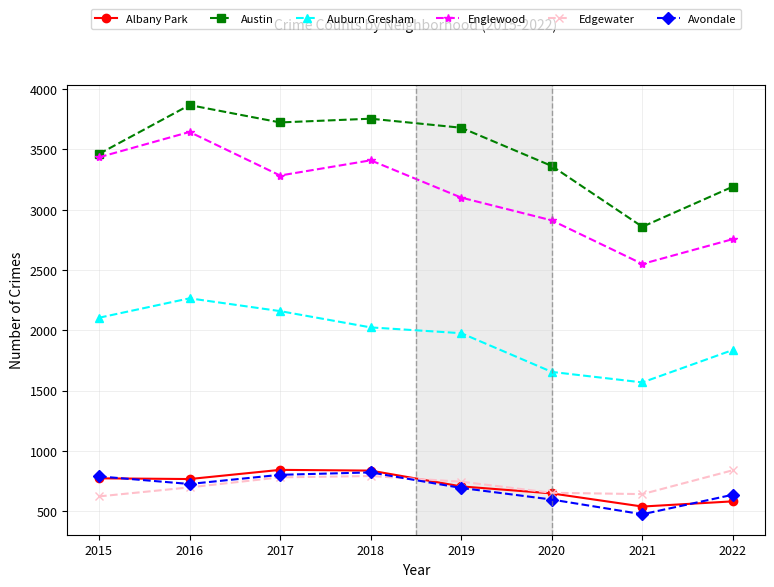

What is the difference between the maximum and minimum values in the Avondale series?

347